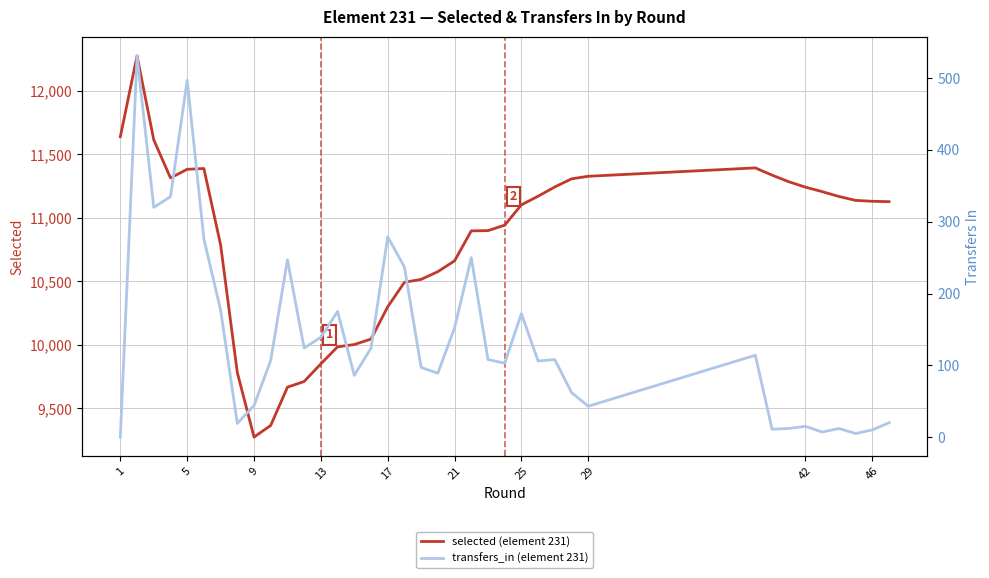

True or false: transfers_in (element 231) and selected (element 231) cross at least once.

False